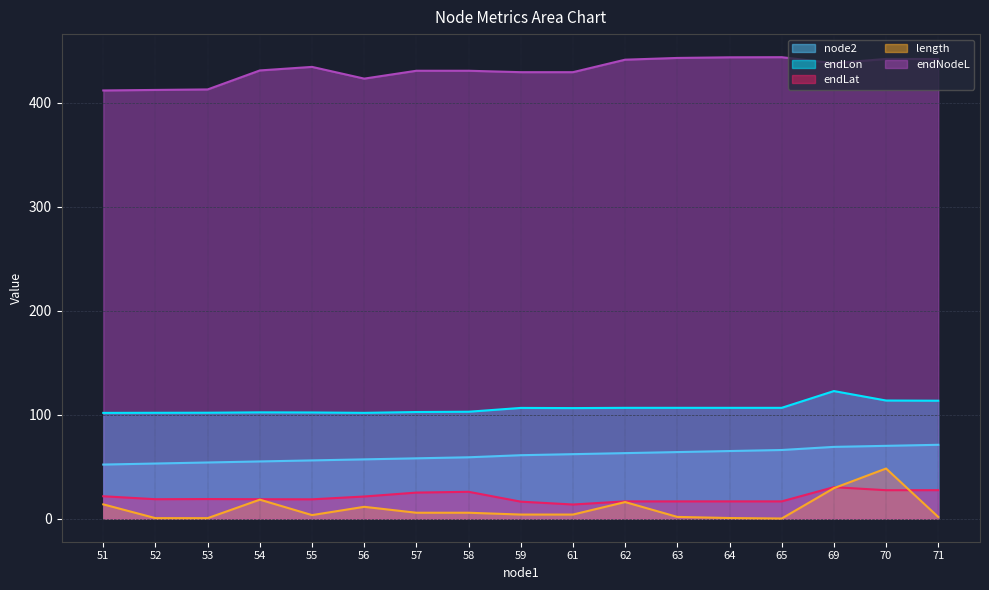

At which category does the chart reach its peak across all series?

65